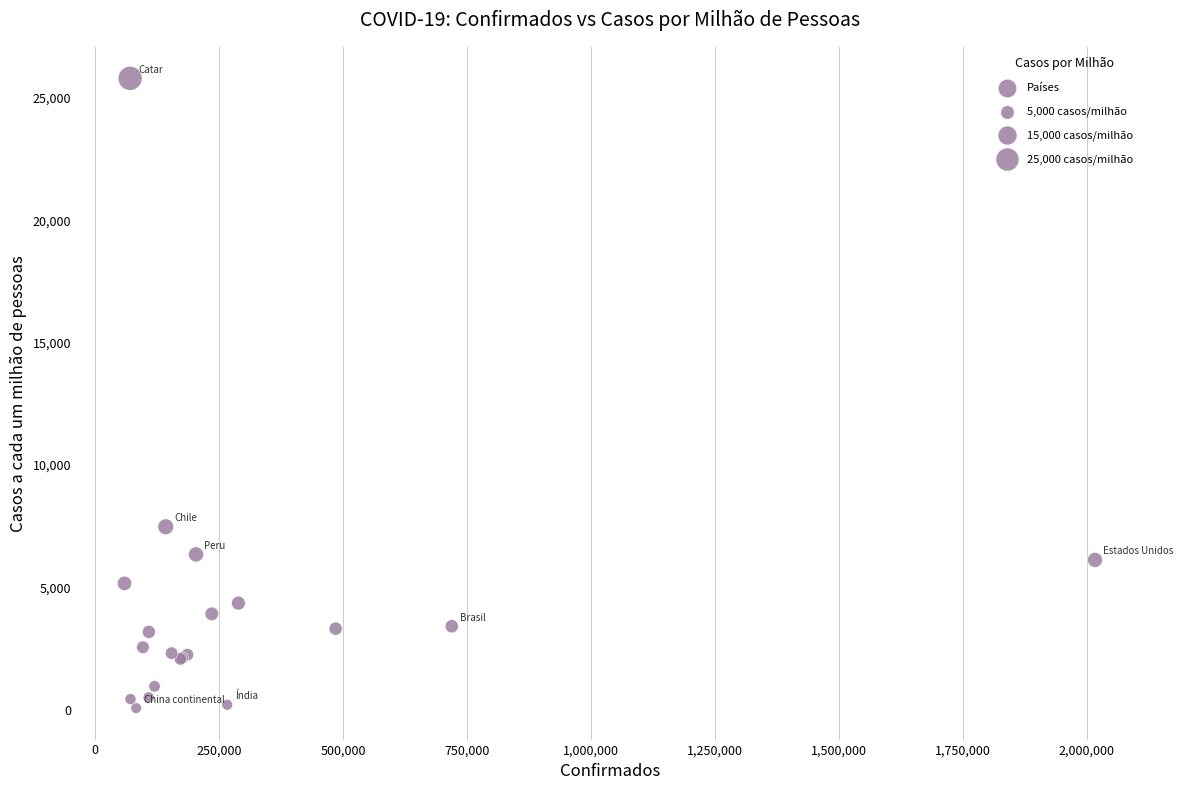

What Y value in the scatter plot is closest to 12929?

7471